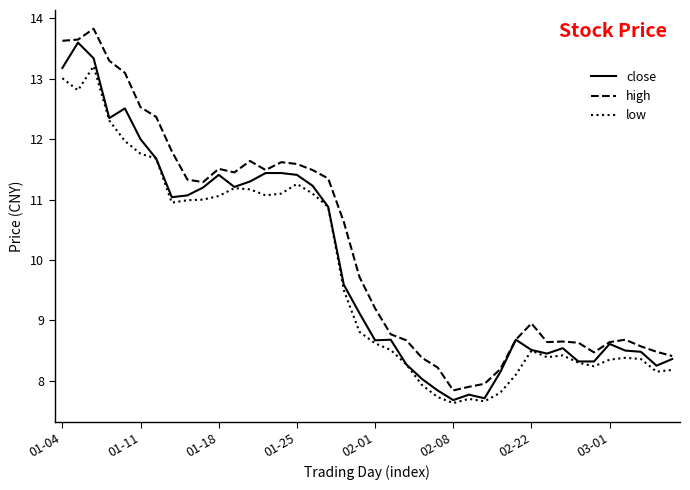

Rank the series by their average value, from highest to lowest.

high, close, low